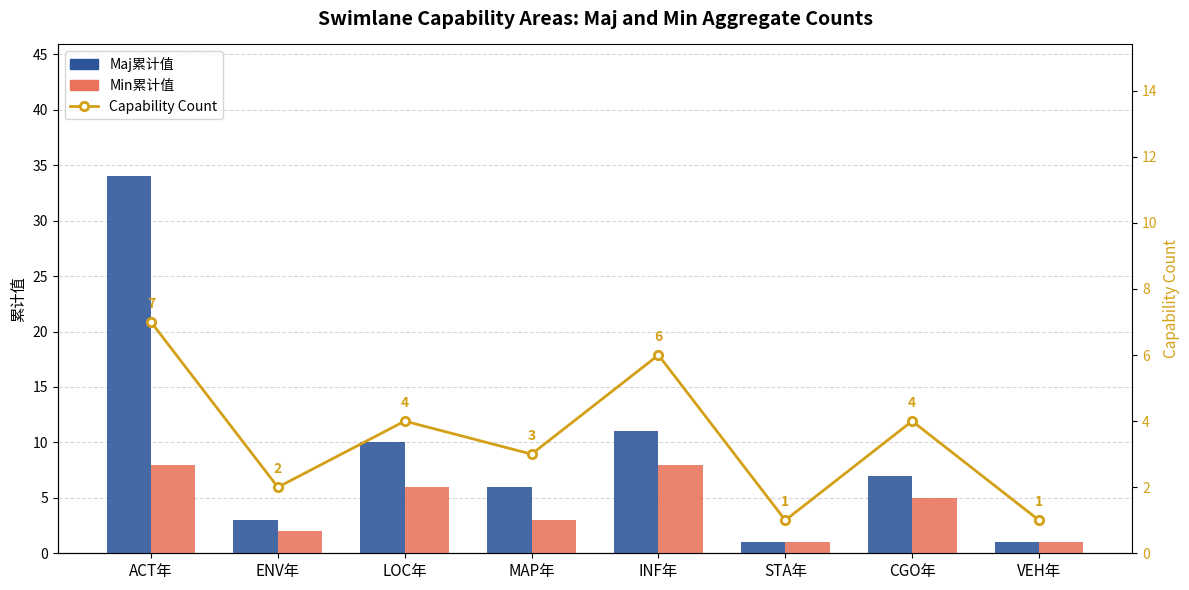

Rank the series by their maximum value, from lowest to highest.

Capability Count, Min累计值, Maj累计值